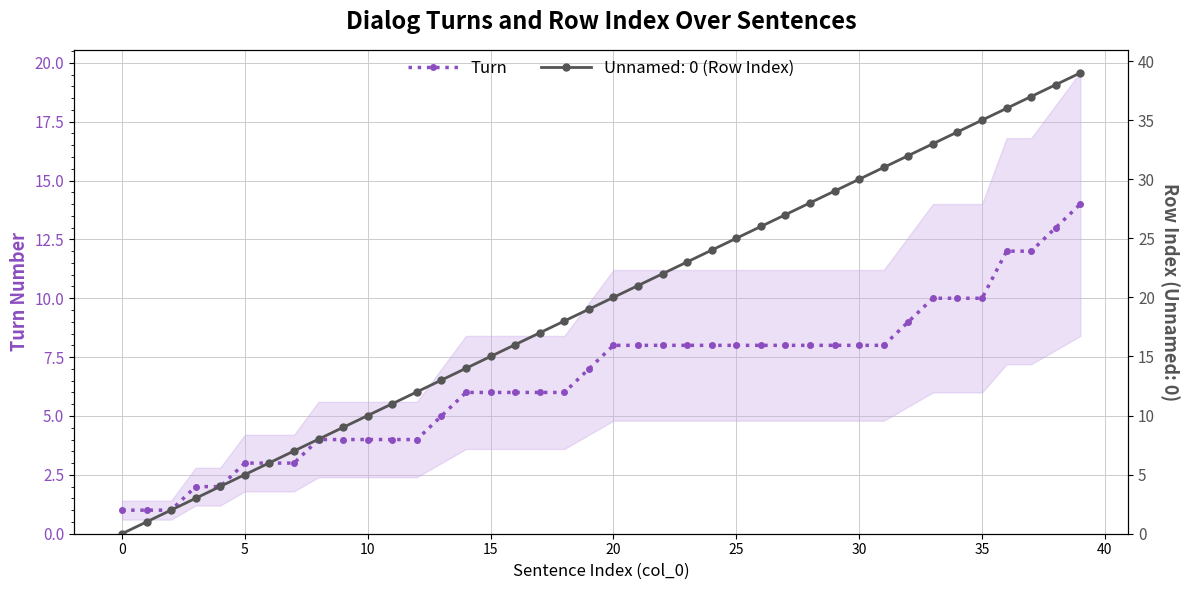

What is the value of the 15th point from the left?

6